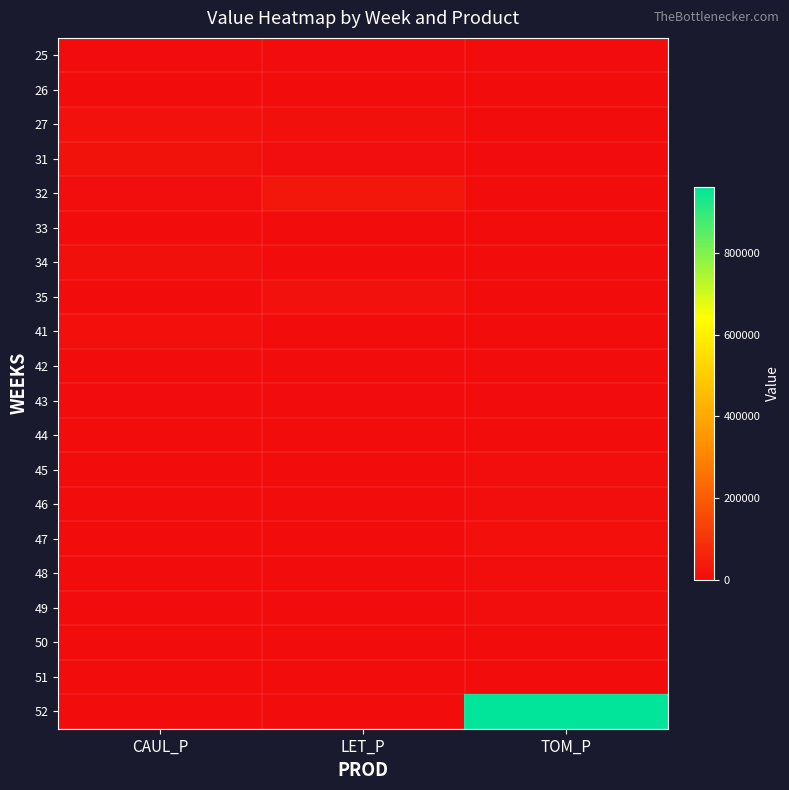

What is the greatest value displayed?

961936.4